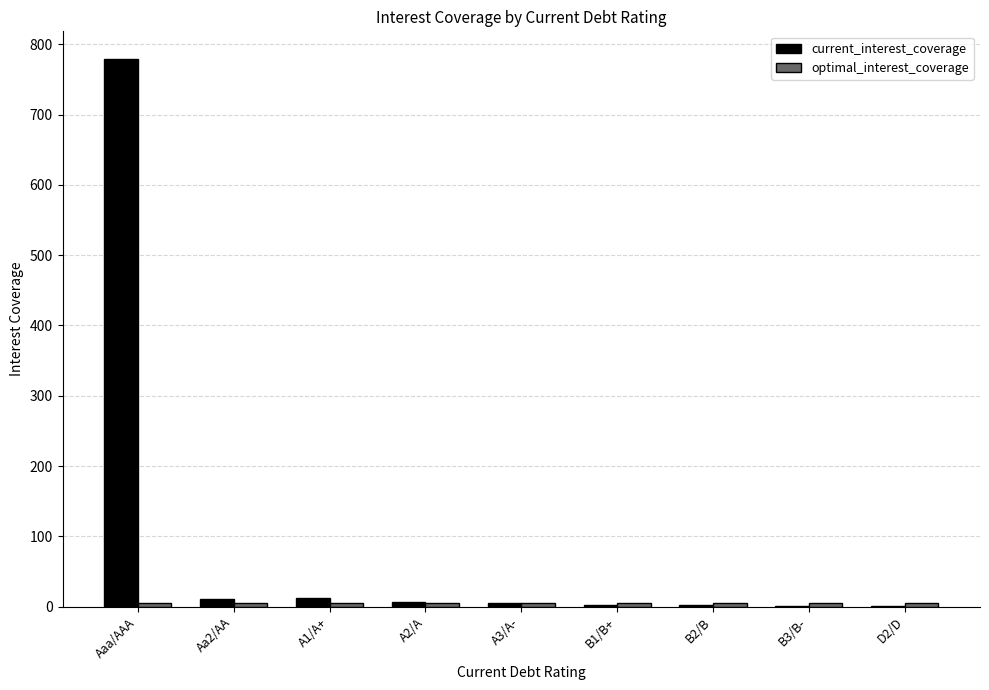

What is the greatest value displayed?

779.6